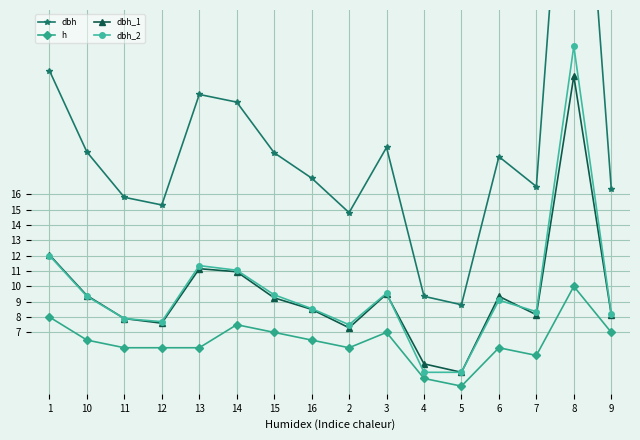

Which has a higher value, 3 or 4?

3